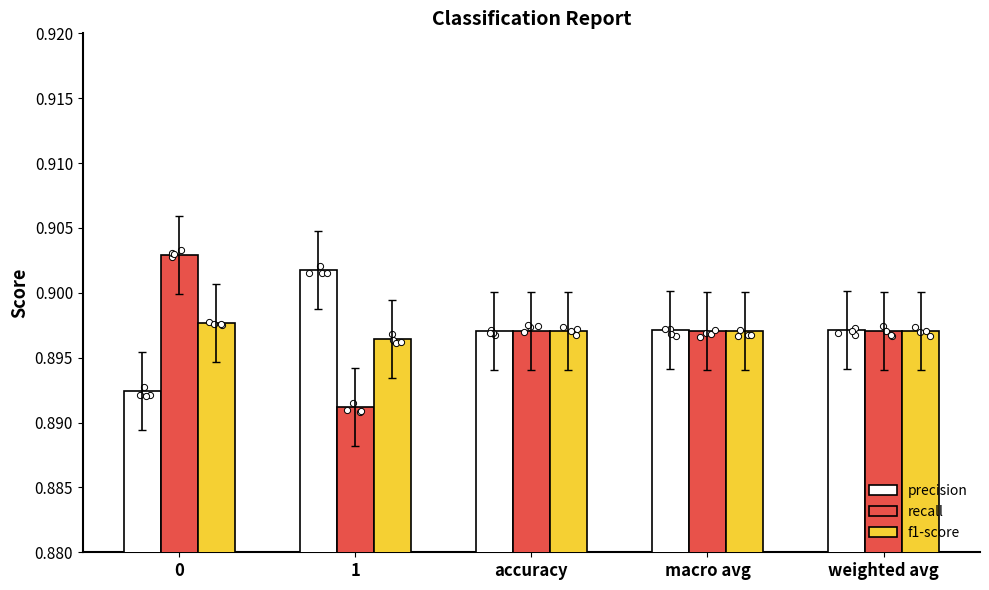

Is the value of f1-score at 0 greater than the value of precision at macro avg?

Yes